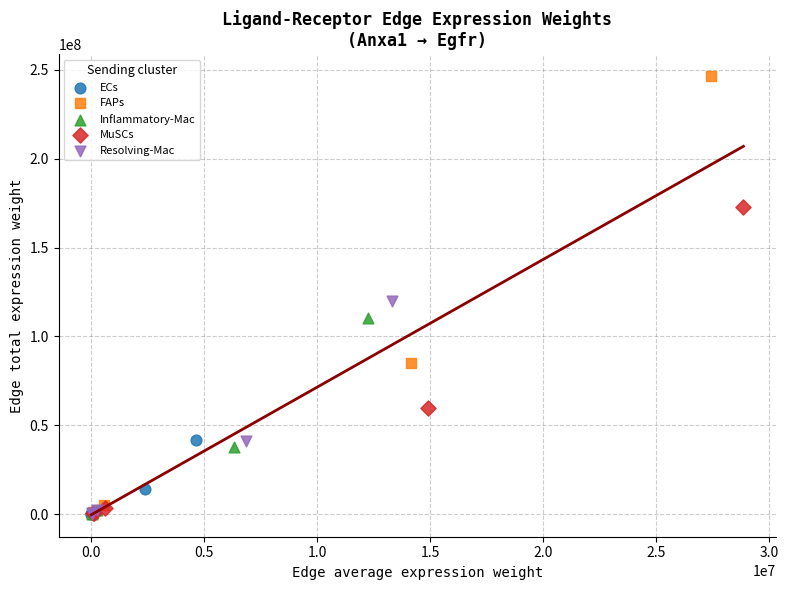

Which series reaches the maximum Y coordinate?

FAPs